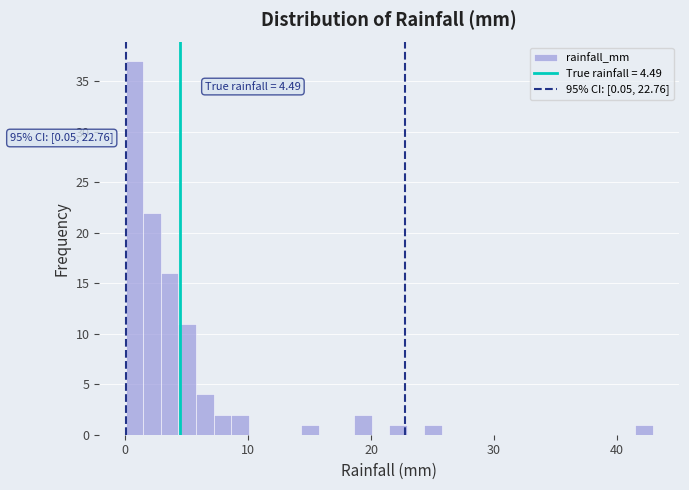

Around what value on the x-axis is the tallest bar? Give the approximate position of its centre, as read against the axis.

1